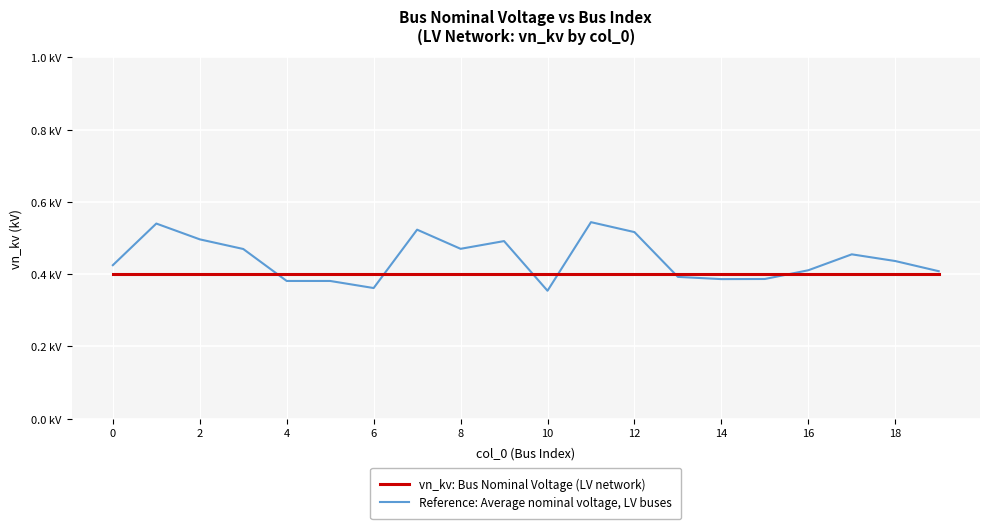

What is the average value of the vn_kv: Bus Nominal Voltage (LV network) series?

0.4